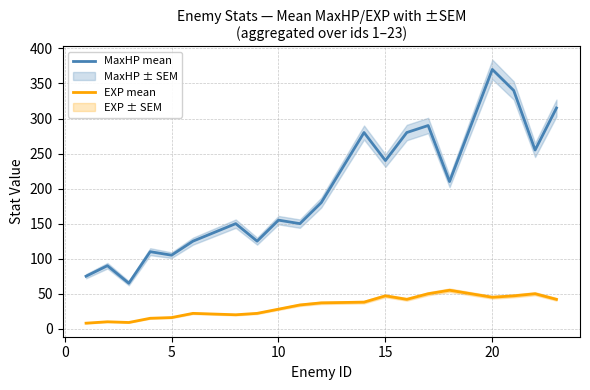

What is the highest value of the EXP mean series?

55